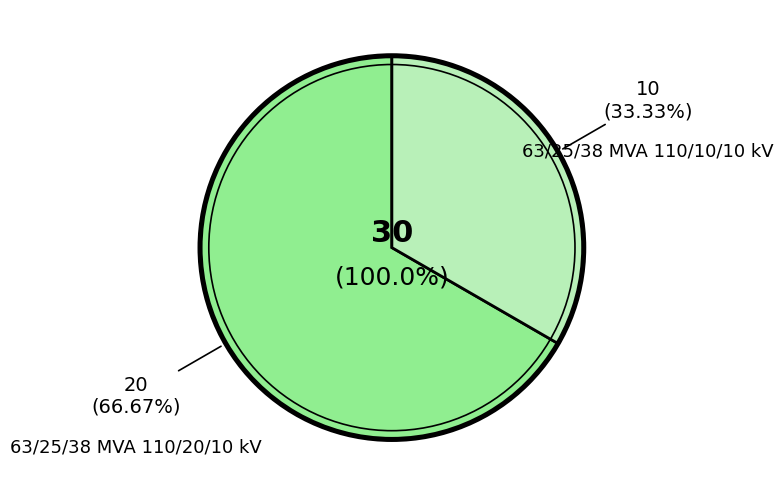

How many slices are in this pie chart?

2